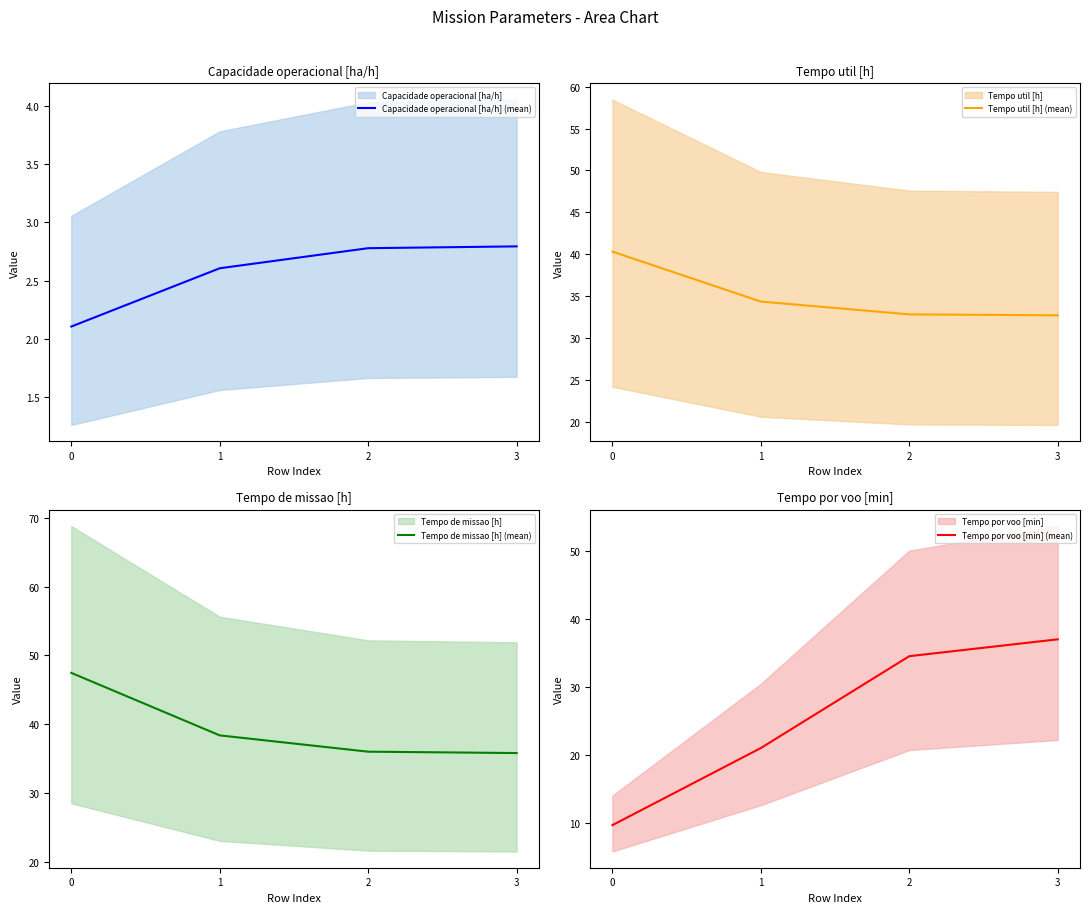

What are all the series names shown in the legend?

Capacidade operacional [ha/h] (mean), Tempo util [h] (mean), Tempo de missao [h] (mean), Tempo por voo [min] (mean)